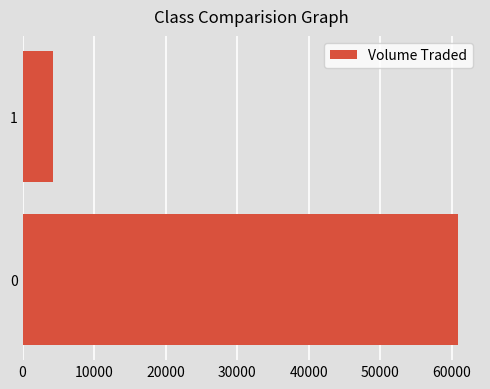

The chart shows a value of 36488 at 0. True or false?

False